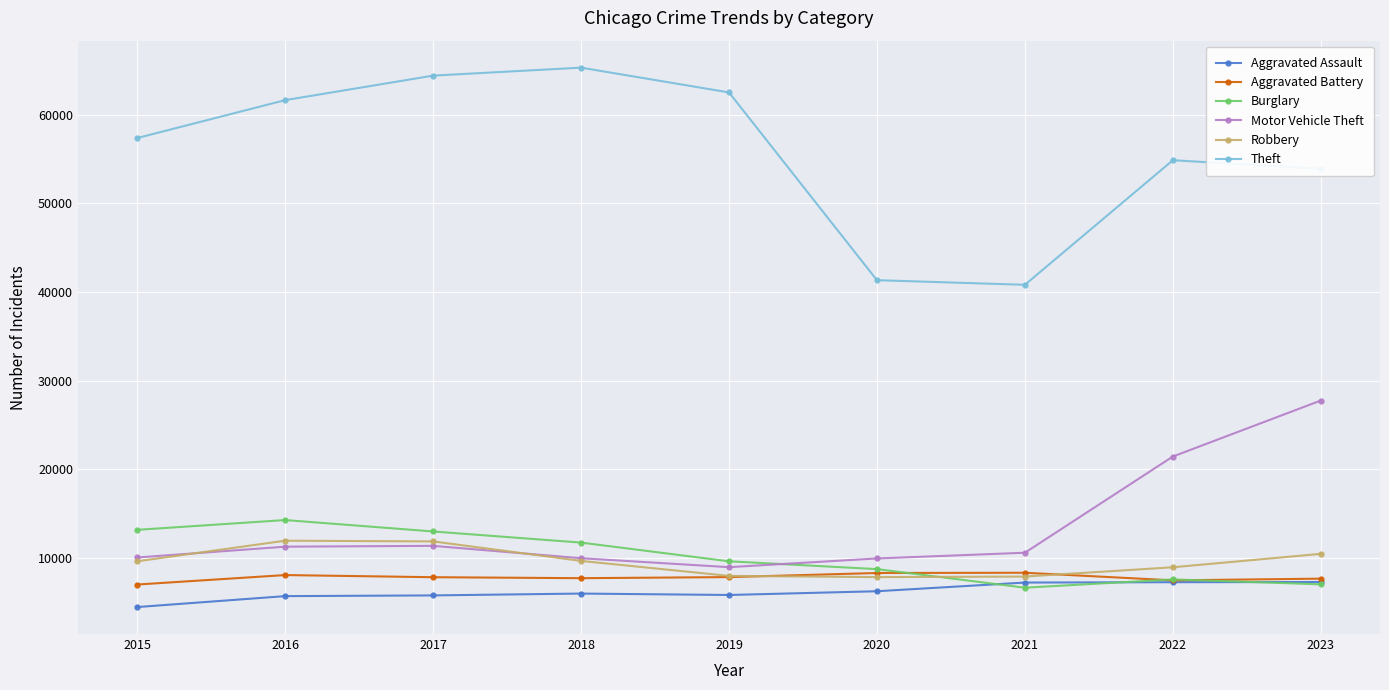

Which series has the largest total across all categories?

Theft